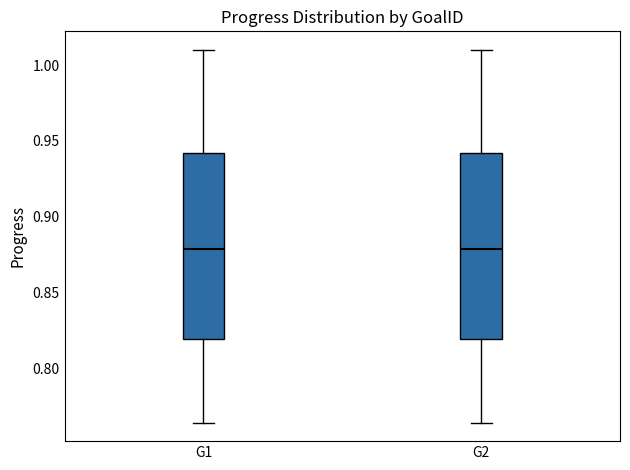

Where is the lower edge of the box for G1 on the y-axis? The values are not printed on the chart, so give them approximately, as read against the axis.

0.820